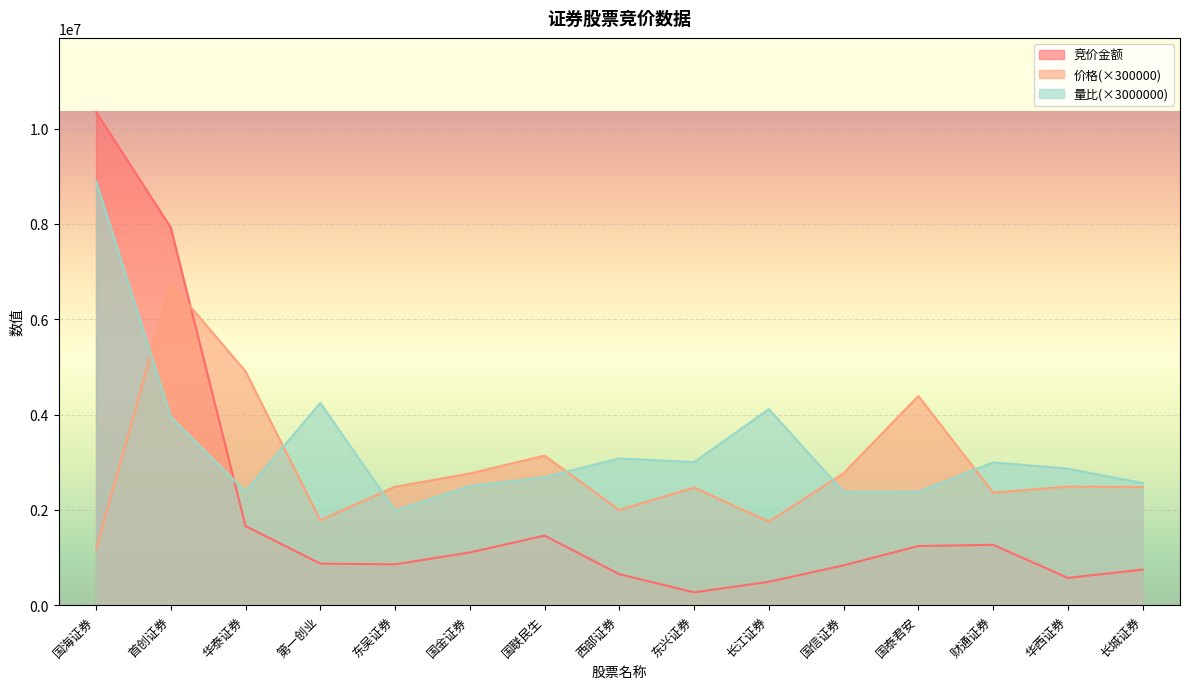

Reading right to left, what are all the values shown in this chart?

竞价金额: 长城证券=745271.0	华西证券=572660.0	财通证券=1266316.0	国泰君安=1241082.0	国信证券=836100.0	长江证券=490145.0	东兴证券=269928.0	西部证券=650016.0	国联民生=1459302.0	国金证券=1106028.0	东吴证券=856900.0	第一创业=871725.0	华泰证券=1659051.0	首创证券=7922830.0	国海证券=10350672.0
价格: 长城证券=2478000.0	华西证券=2487000.0	财通证券=2361000.0	国泰君安=4389000.0	国信证券=2769000.0	长江证券=1752000.0	东兴证券=2469000.0	西部证券=1995000.0	国联民生=3138000.0	国金证券=2763000.0	东吴证券=2484000.0	第一创业=1782000.0	华泰证券=4905000.0	首创证券=6747000.0	国海证券=1170000.0
量比: 长城证券=2562930.0	华西证券=2864439.0	财通证券=2995869.0	国泰君安=2378241.0	国信证券=2376348.0	长江证券=4113270.0	东兴证券=3001680.0	西部证券=3079860.0	国联民生=2683554.0	国金证券=2498376.0	东吴证券=1985400.0	第一创业=4244100.0	华泰证券=2383671.0	首创证券=3950010.0	国海证券=8897250.0